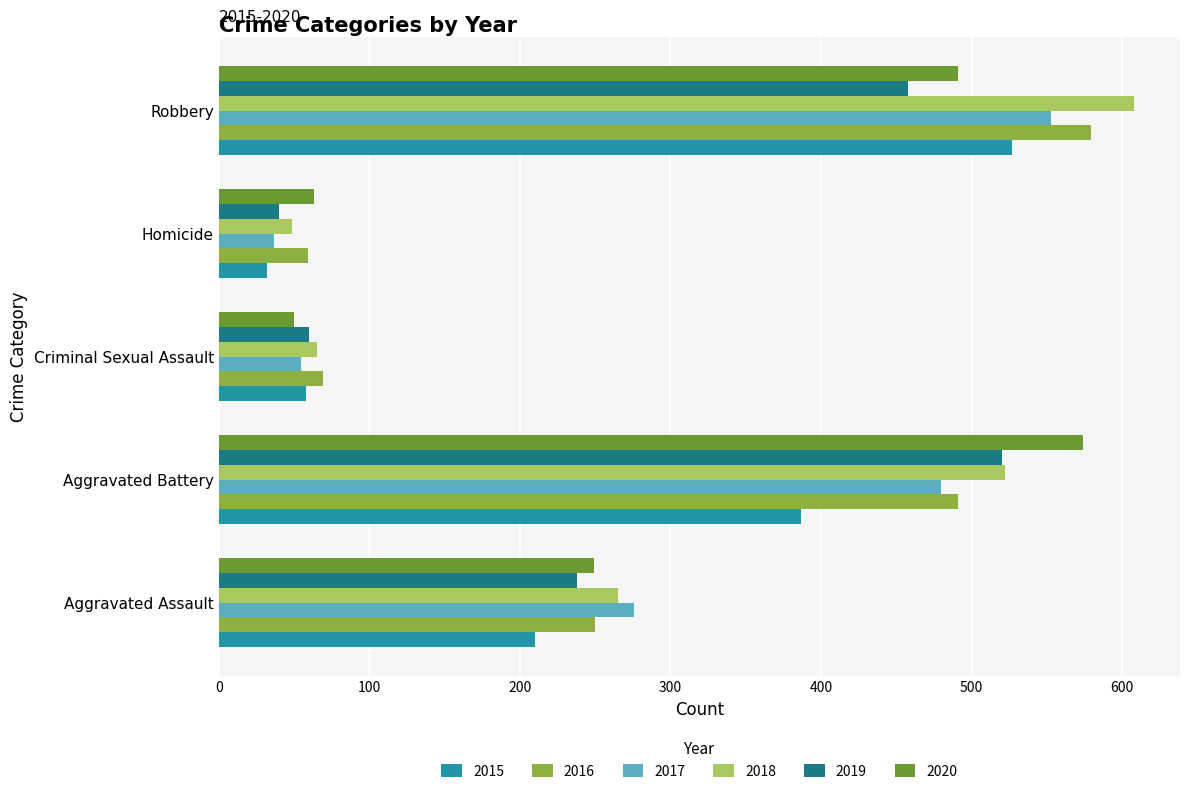

Rank the series at Robbery from lowest to highest value.

2019, 2020, 2015, 2017, 2016, 2018